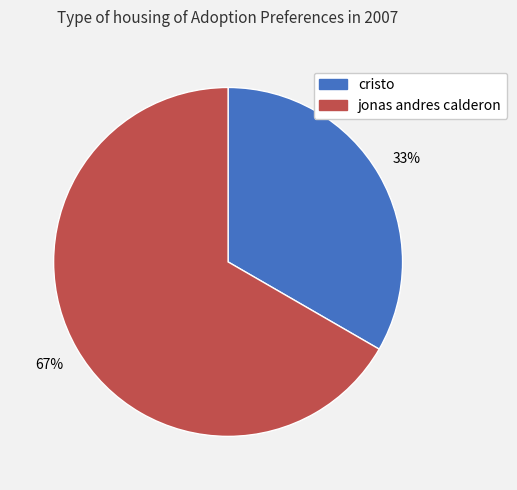

Is there any slice that represents more than half of the pie?

Yes